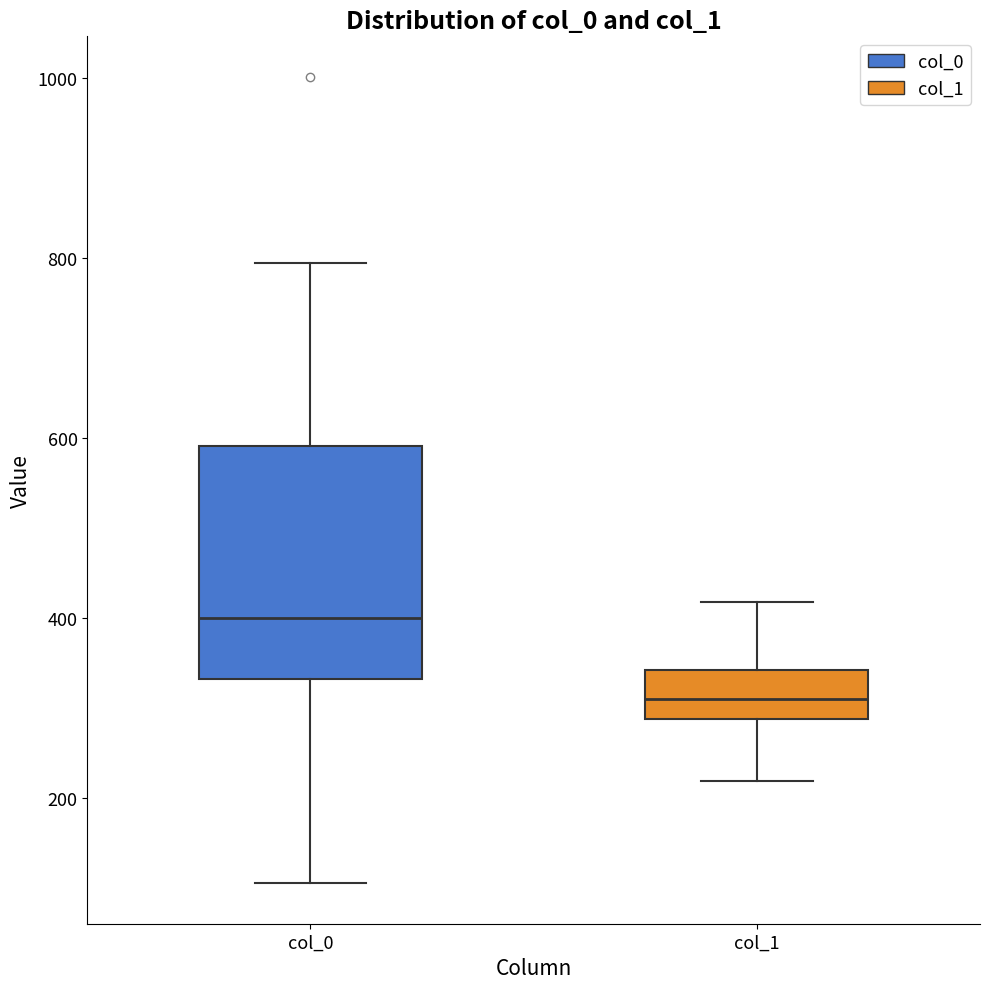

Which box has the highest median line?

col_0